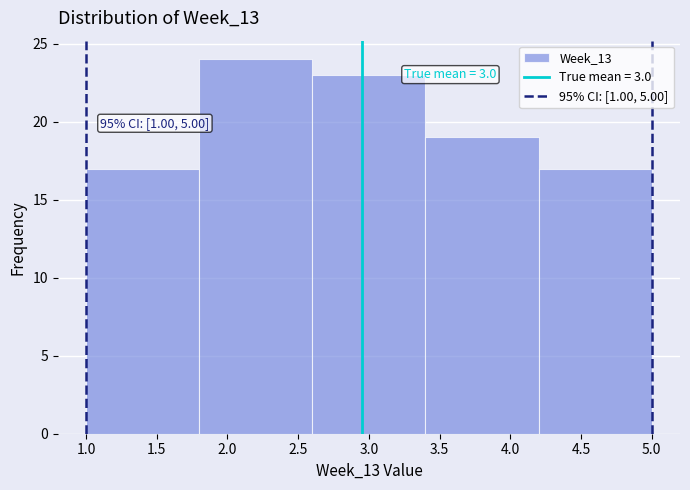

Which range on the x-axis has the tallest bar?

1.8 to 2.6